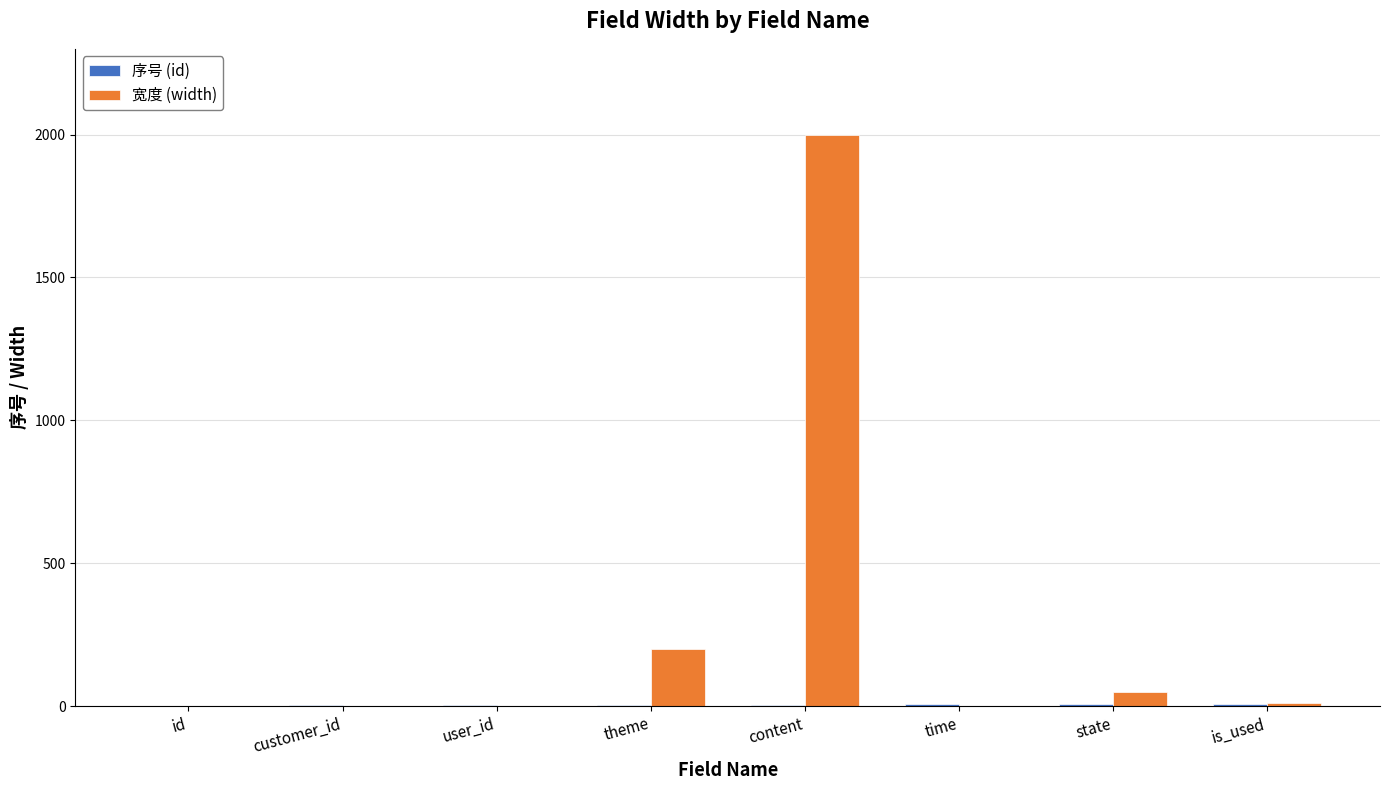

The 宽度 (width) series shows 682 at customer_id. True or false?

False